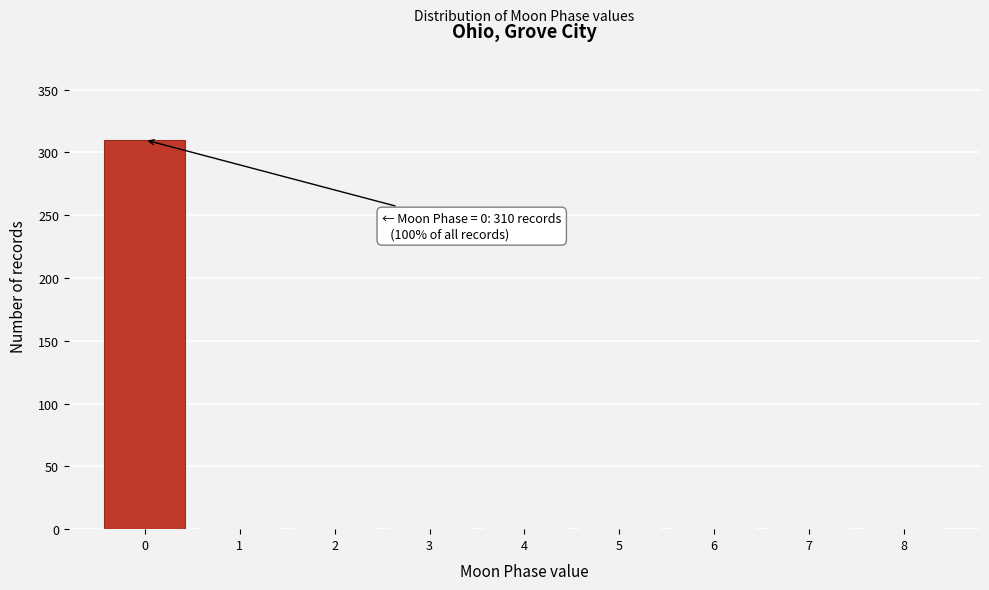

Which range on the x-axis has the tallest bar?

-0.5 to 0.5